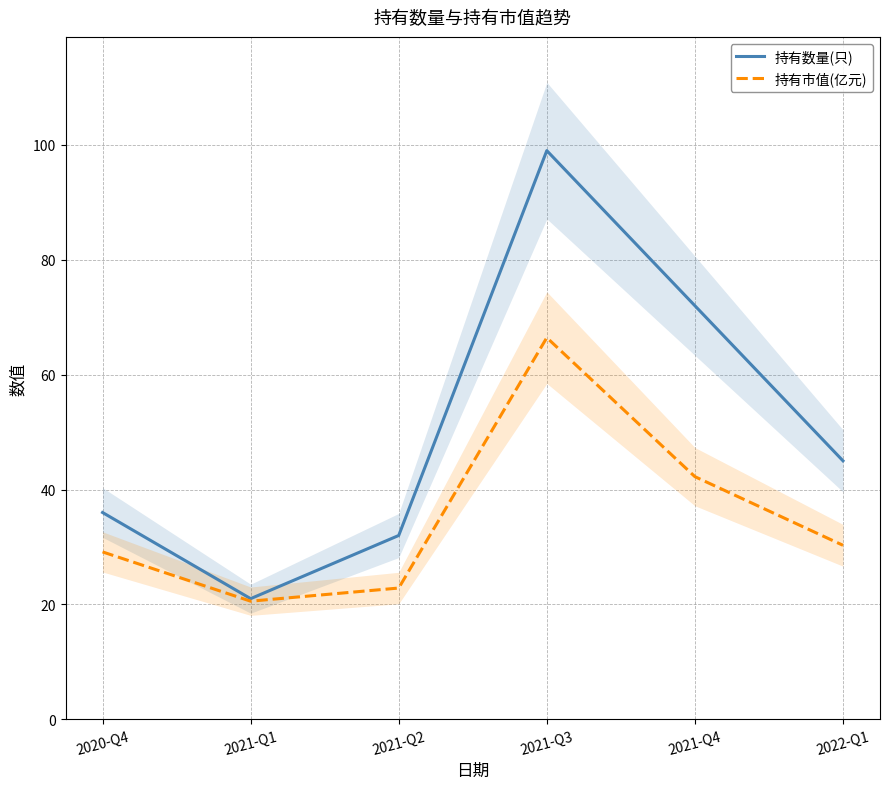

Which series has the largest total across all categories?

持有数量(只)